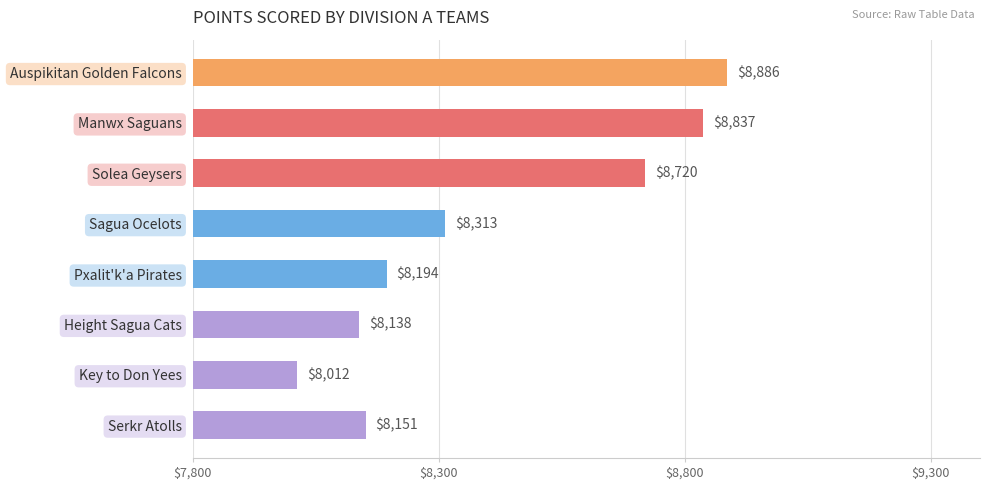

Which category has the lowest value across all series?

Key to Don Yees